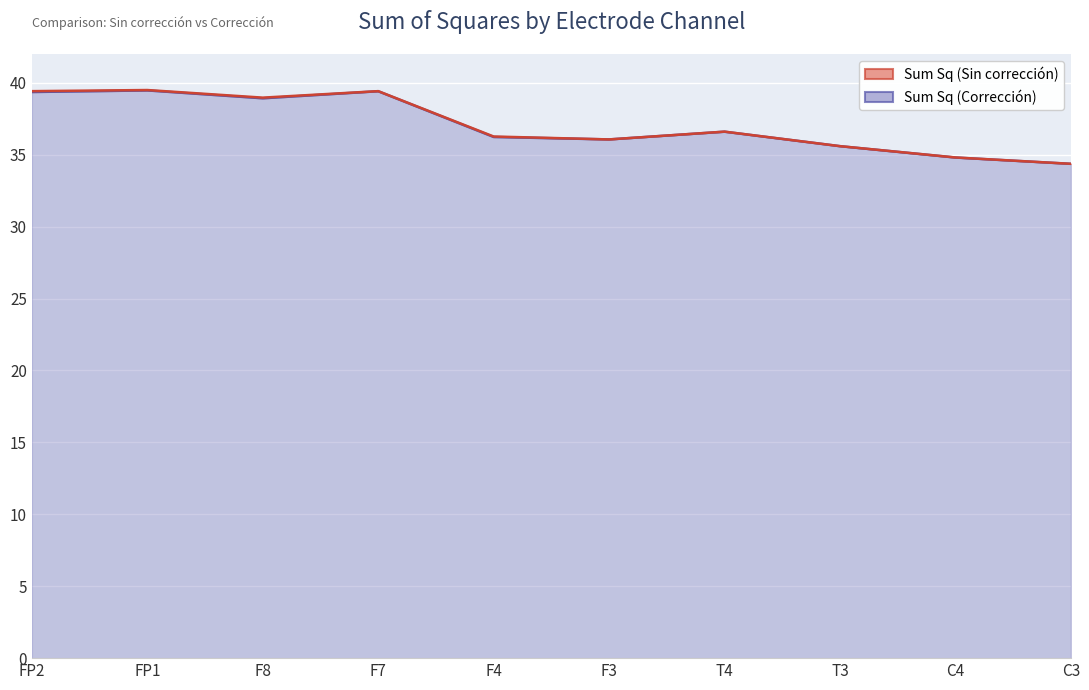

Where is the data nearest to the value 36?

F3